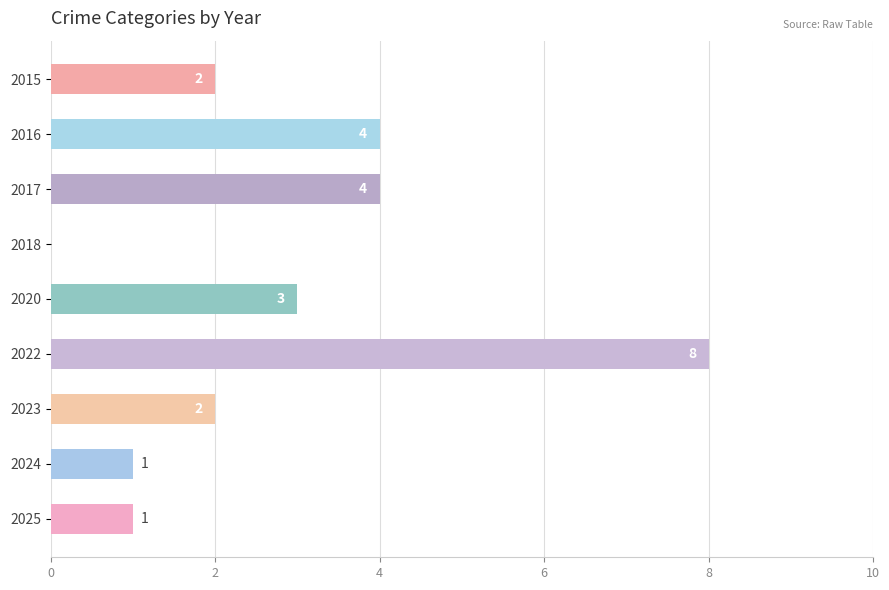

What is the sum of all values?

25